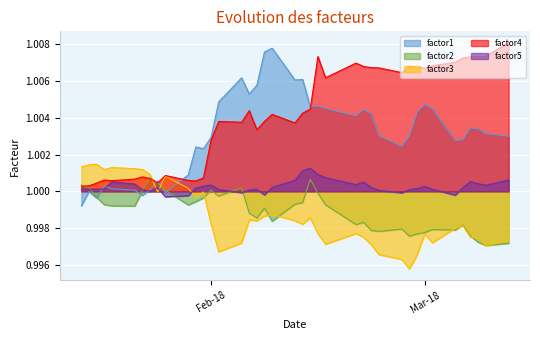

After their last crossing, which series has the higher values: factor1 or factor3?

factor1